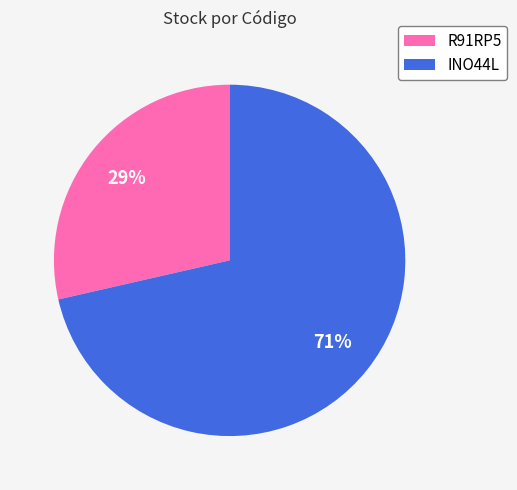

How many slices are in this pie chart?

2